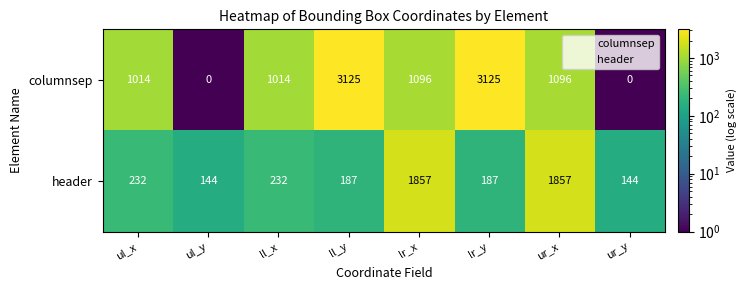

Count the number of categories in the chart.

8